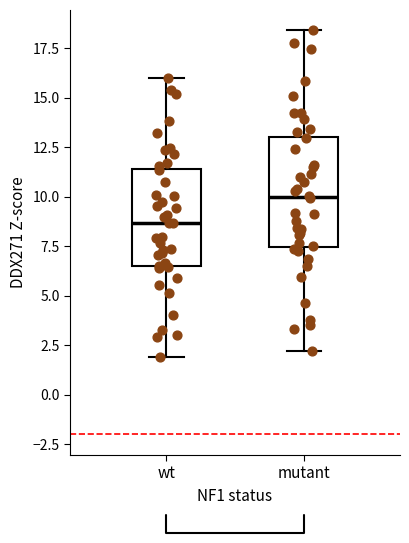

Which box's median line is the highest?

mutant